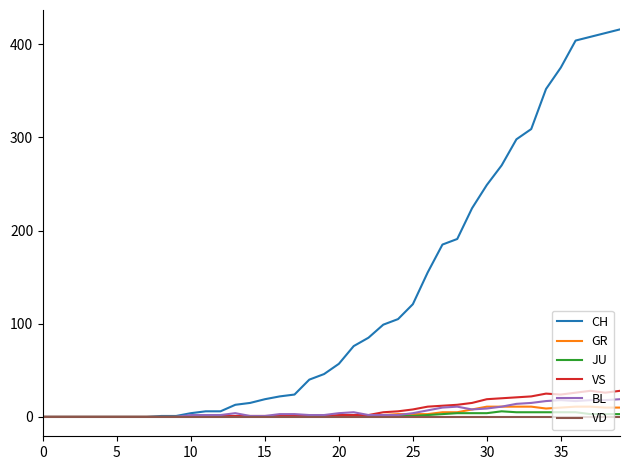

Which series has the largest total across all categories?

CH